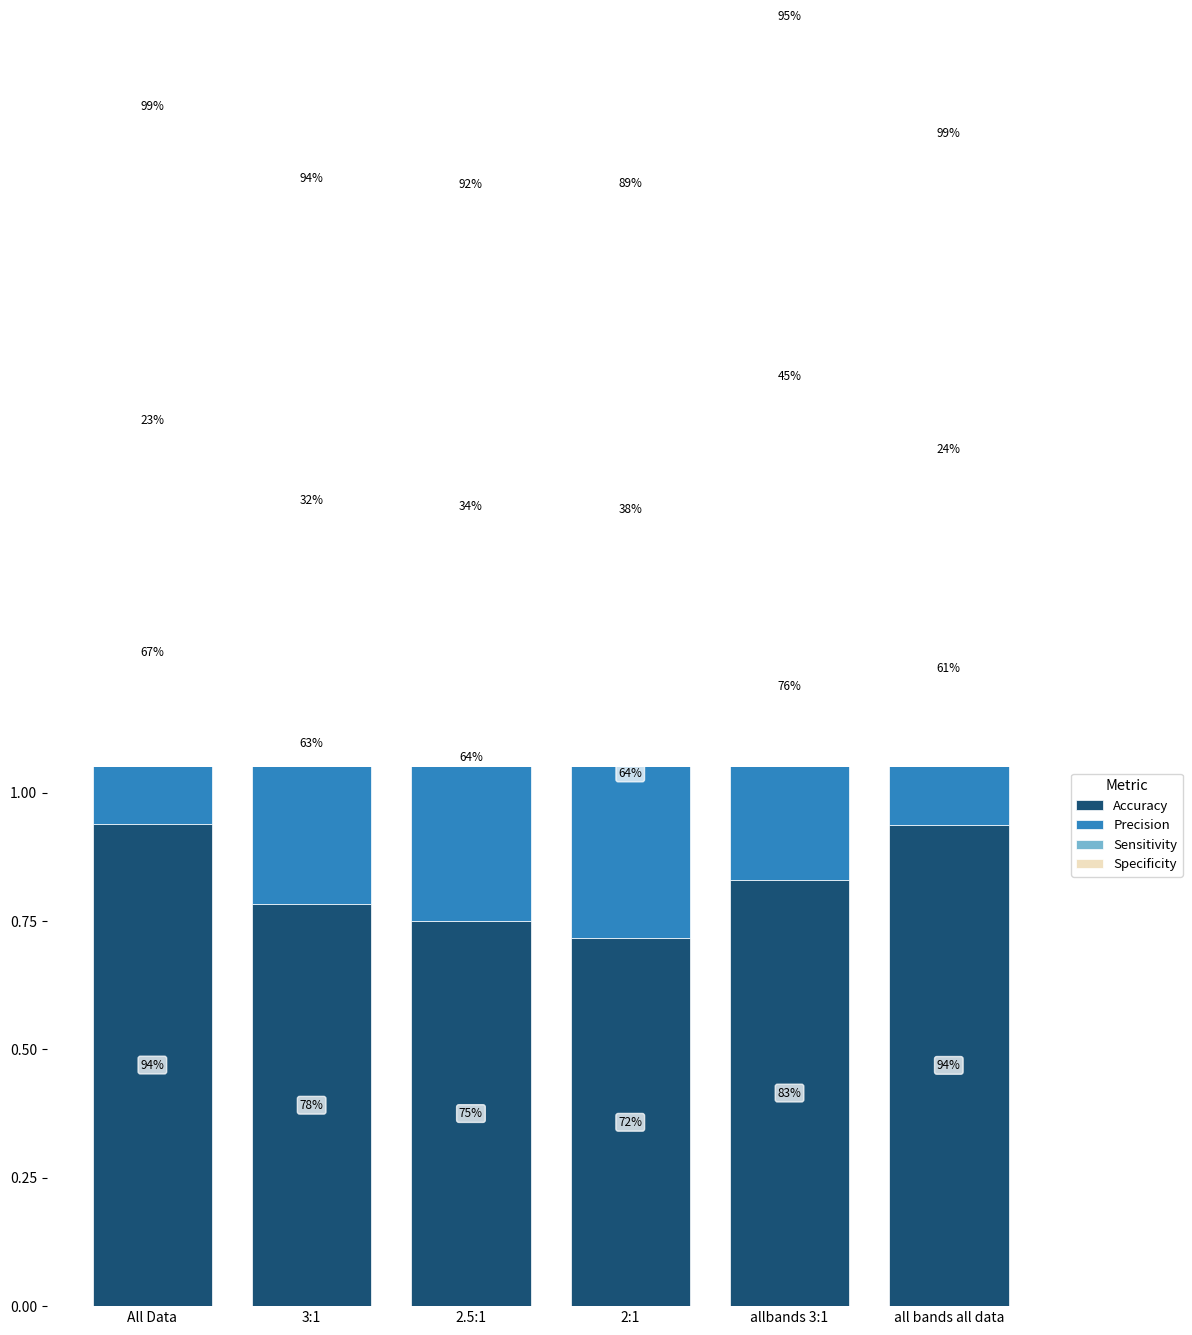

Read the Accuracy value at All Data.

0.9